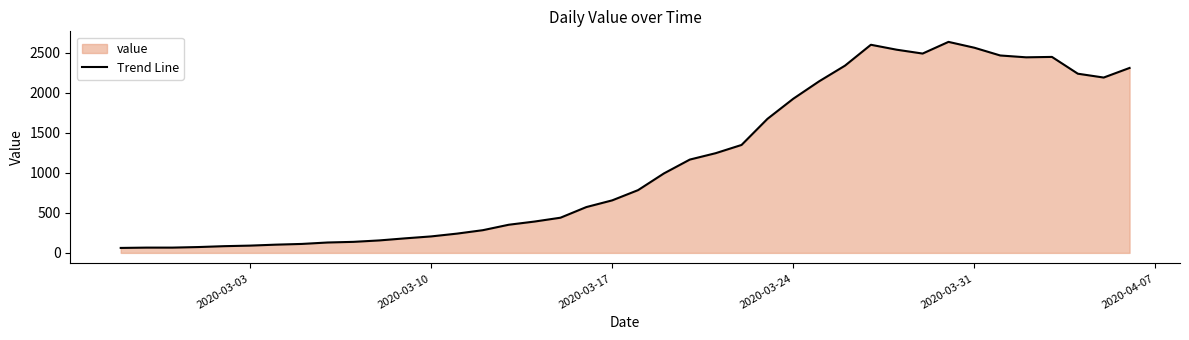

Reading left to right, what are all the values shown in this chart?

62	66	66	73	84	91	103	112	130	138	156	182	206	241	284	352	392	440	573	657	785	994	1167	1247	1350	1676	1928	2146	2342	2603	2541	2493	2639	2566	2469	2446	2451	2241	2193	2313